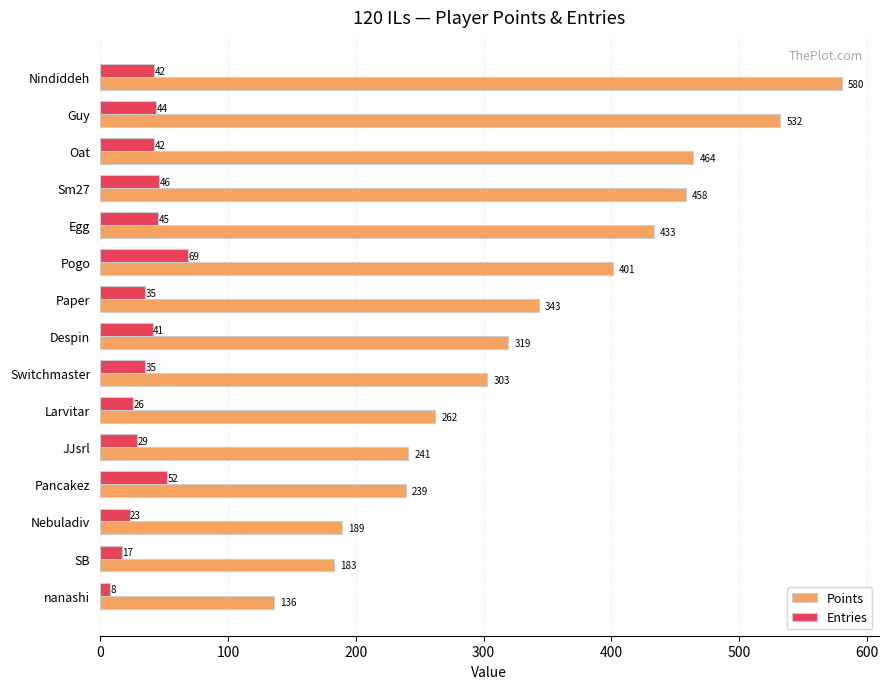

Count the number of categories in the chart.

15